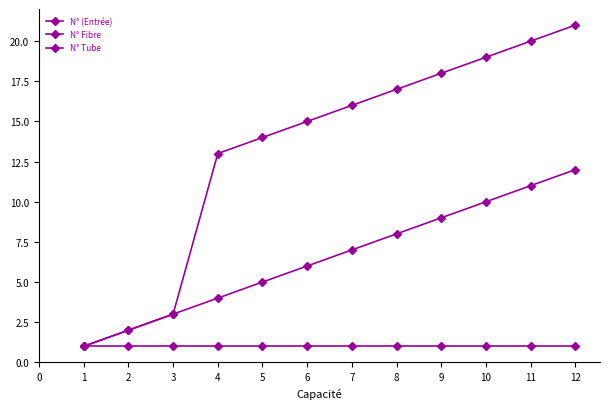

What is the lowest value of the N° Fibre series?

1